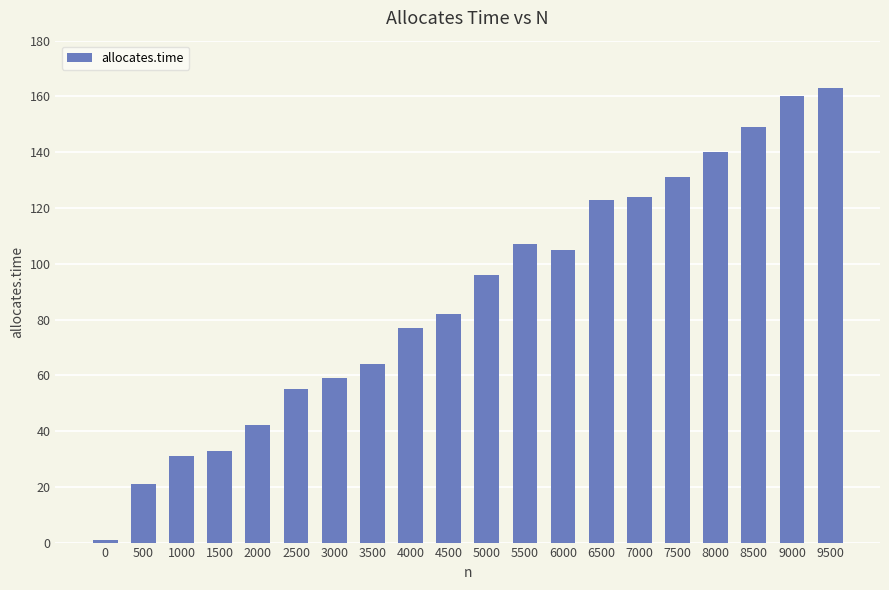

Read the value at 8500, to the nearest 5.

150